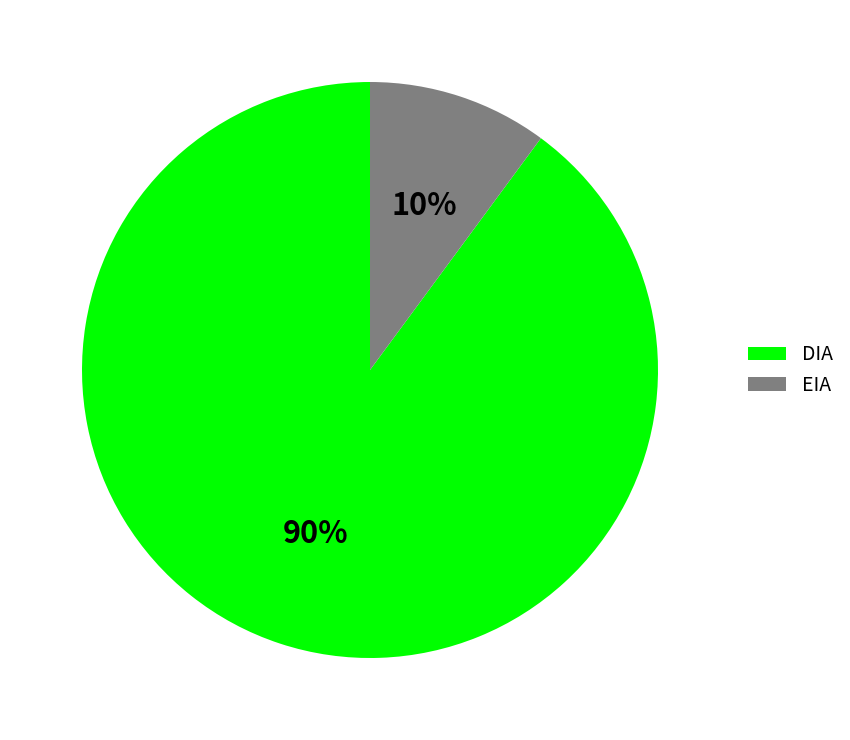

How many segments does this pie chart have?

2